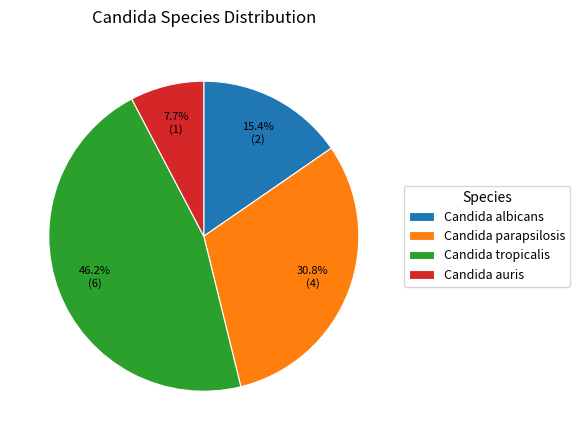

What is the smallest slice in the pie chart?

Candida auris